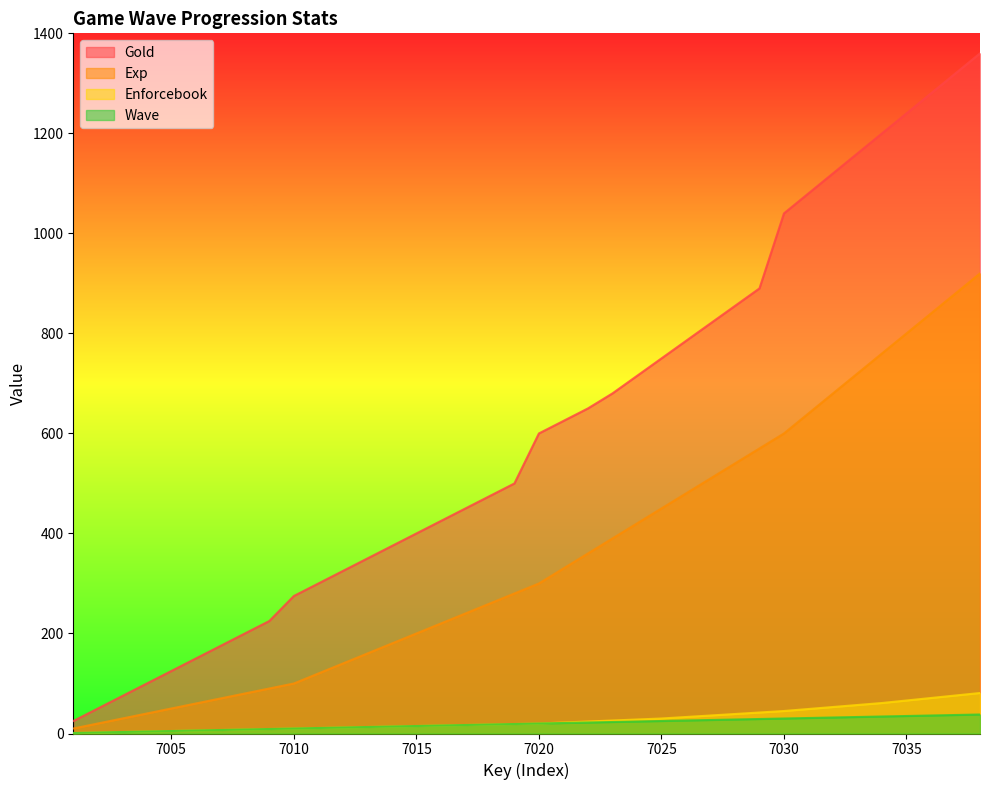

What is the average value of the Wave series?

20